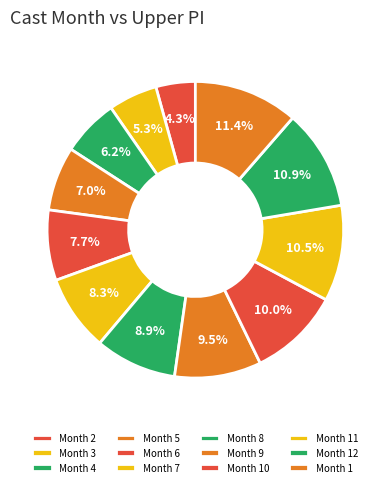

How many slices are in this pie chart?

12